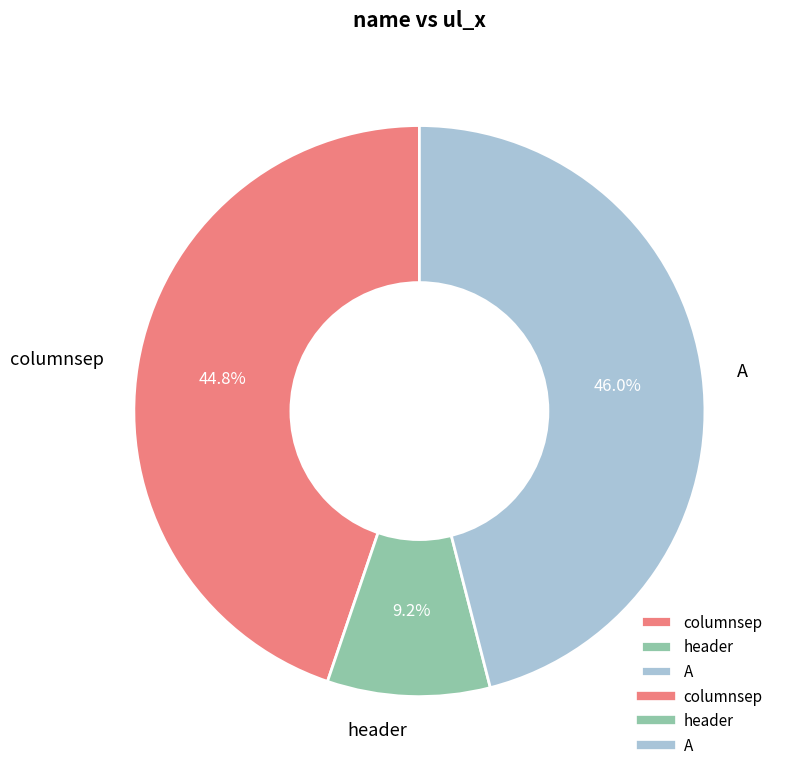

What percentage is the columnsep slice, to the nearest percent?

45%